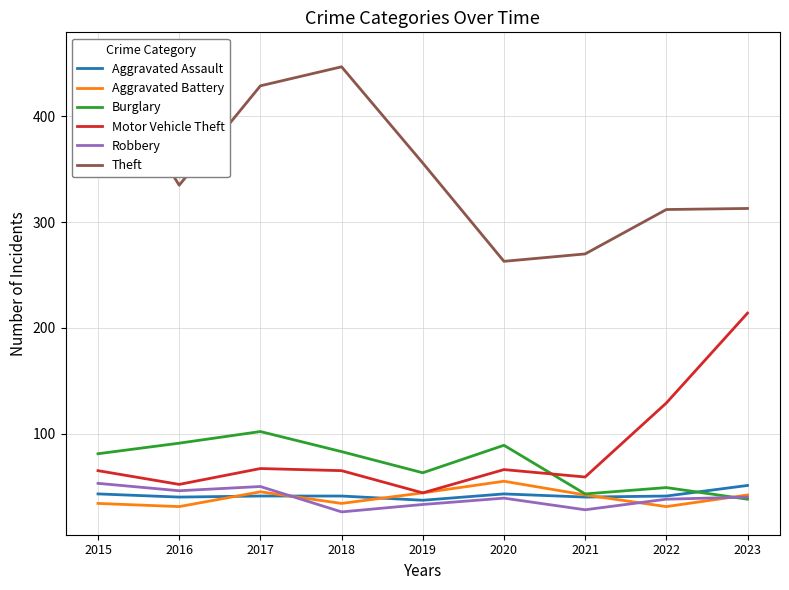

True or false: Motor Vehicle Theft has a value of 92 at 2017.

False